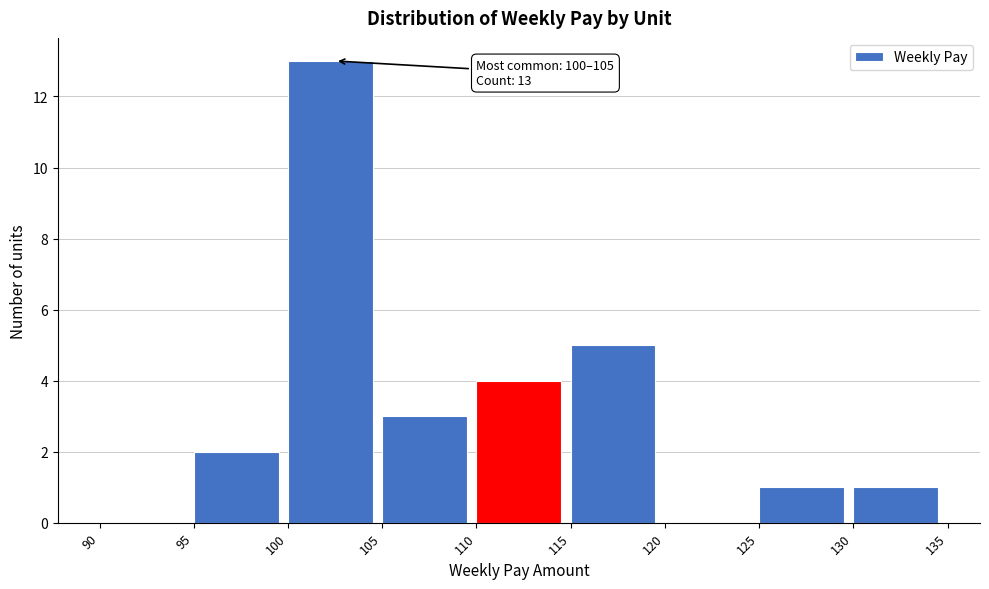

Which range on the x-axis has the tallest bar?

100 to 105